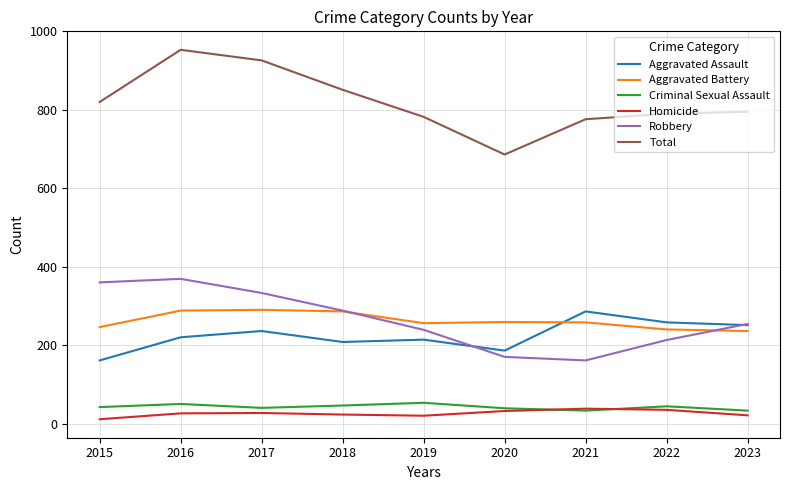

True or false: Robbery and Criminal Sexual Assault intersect in this chart.

False